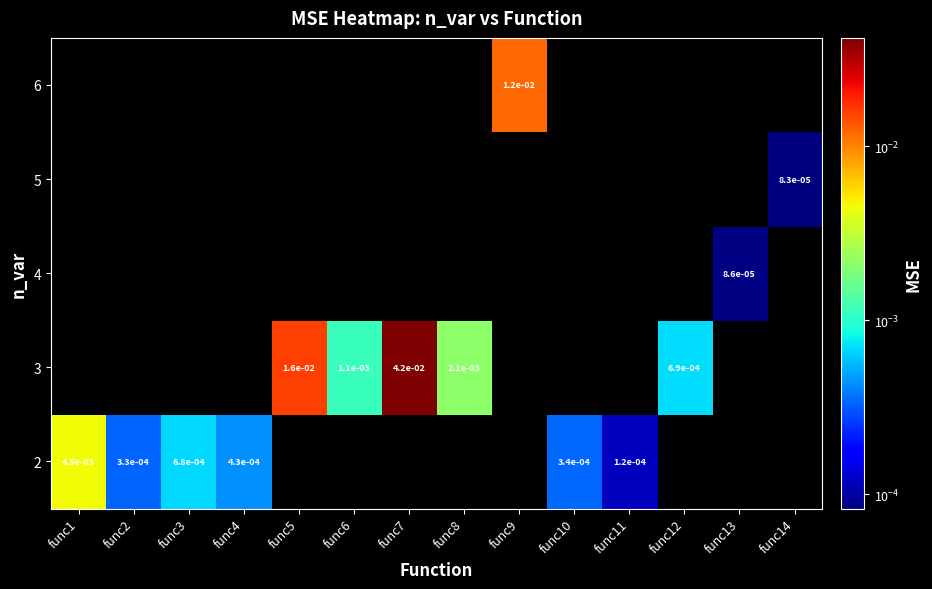

How many distinct data groups are displayed?

5